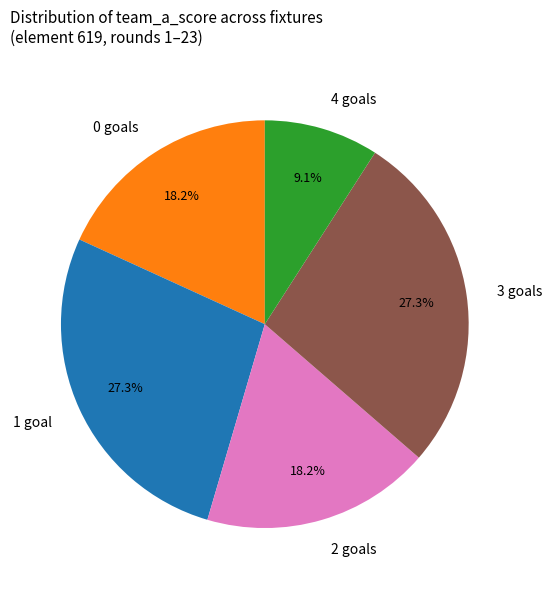

How much of the chart is everything except 1 goal?

72.7%